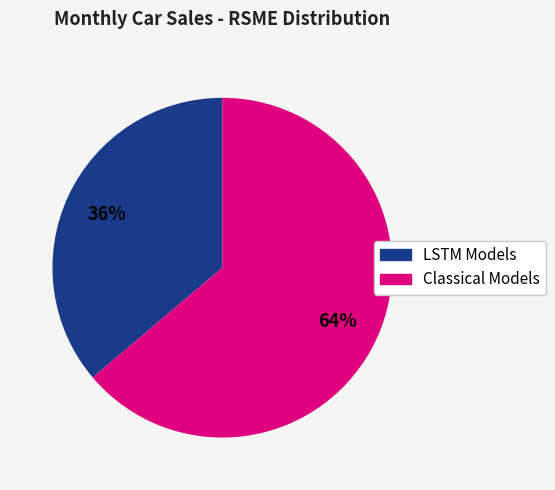

Count the number of slices in the pie.

2